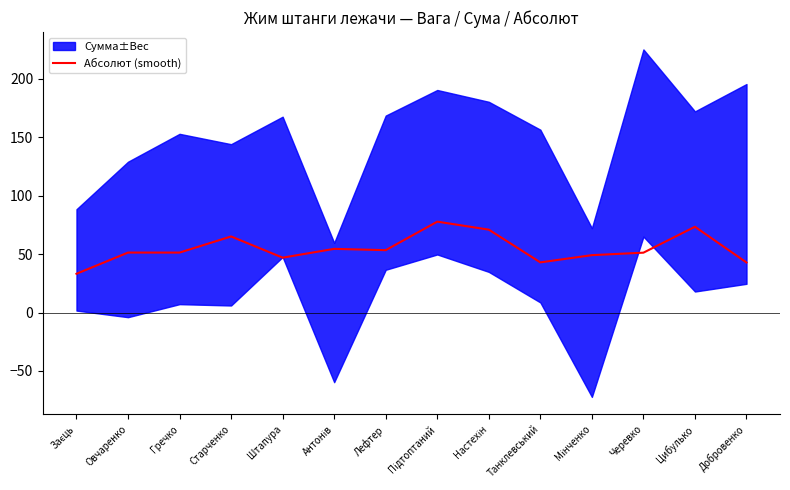

How many interior local valleys (lower than both neighbors) does the data have?

4